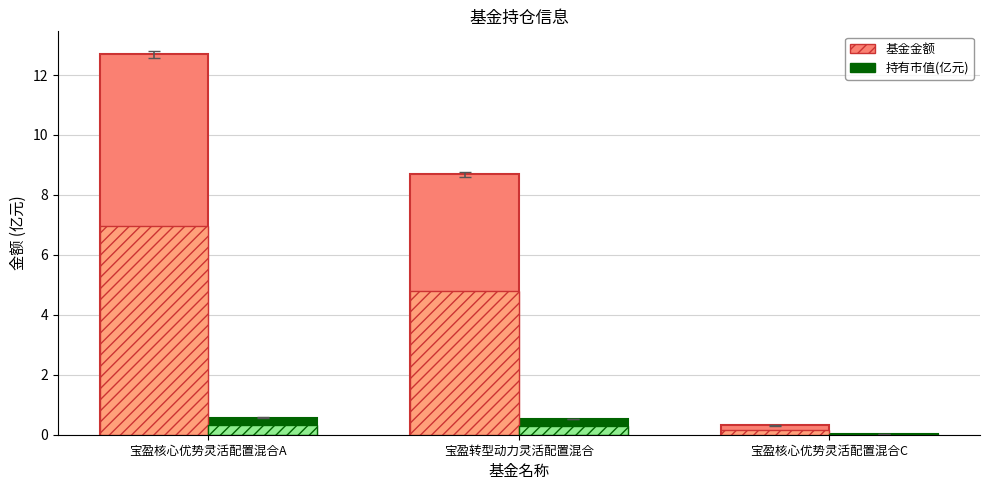

Reading right to left, what are all the values shown in this chart?

基金金额: 宝盈核心优势灵活配置混合C=0.3	宝盈转型动力灵活配置混合=8.7	宝盈核心优势灵活配置混合A=12.7
持有市值(亿元): 宝盈核心优势灵活配置混合C=0.0	宝盈转型动力灵活配置混合=0.5	宝盈核心优势灵活配置混合A=0.6